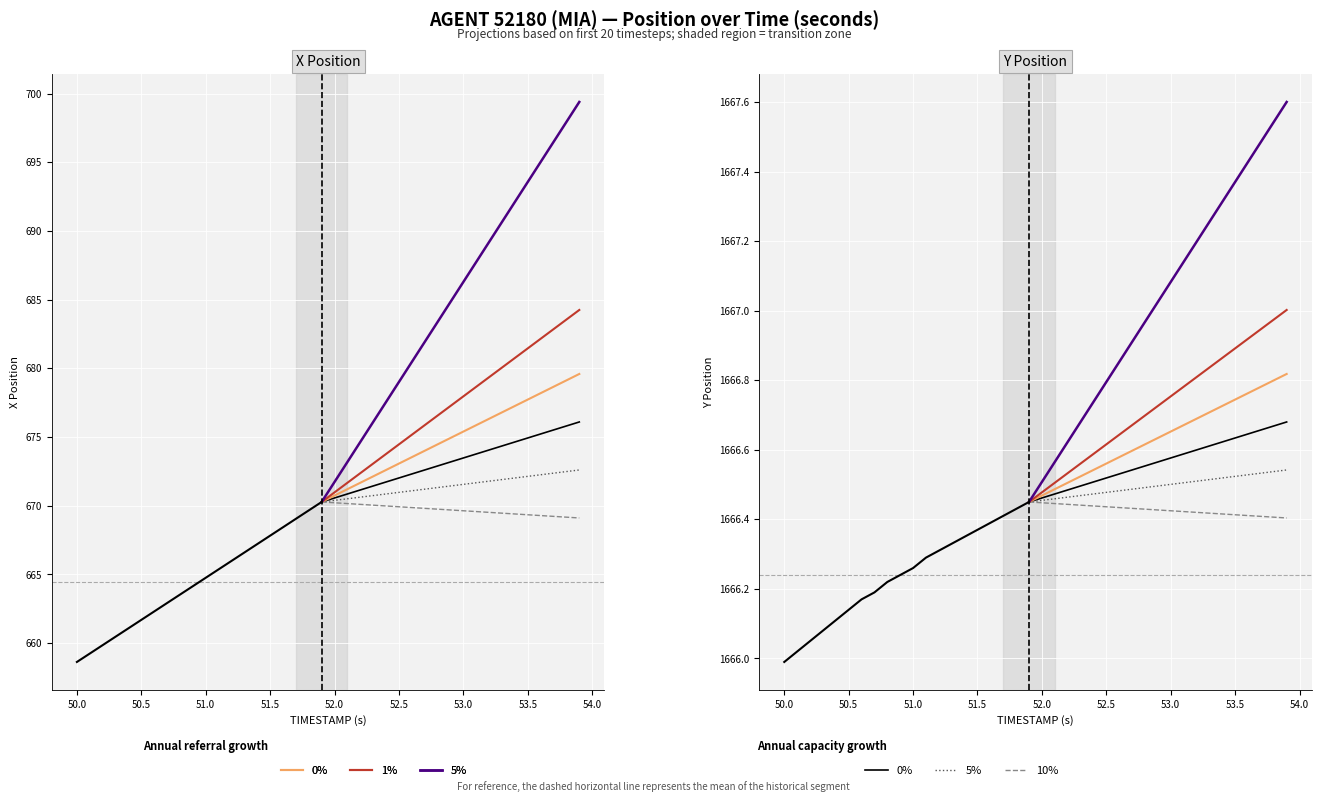

What is the sum of all Y values?

66657.5